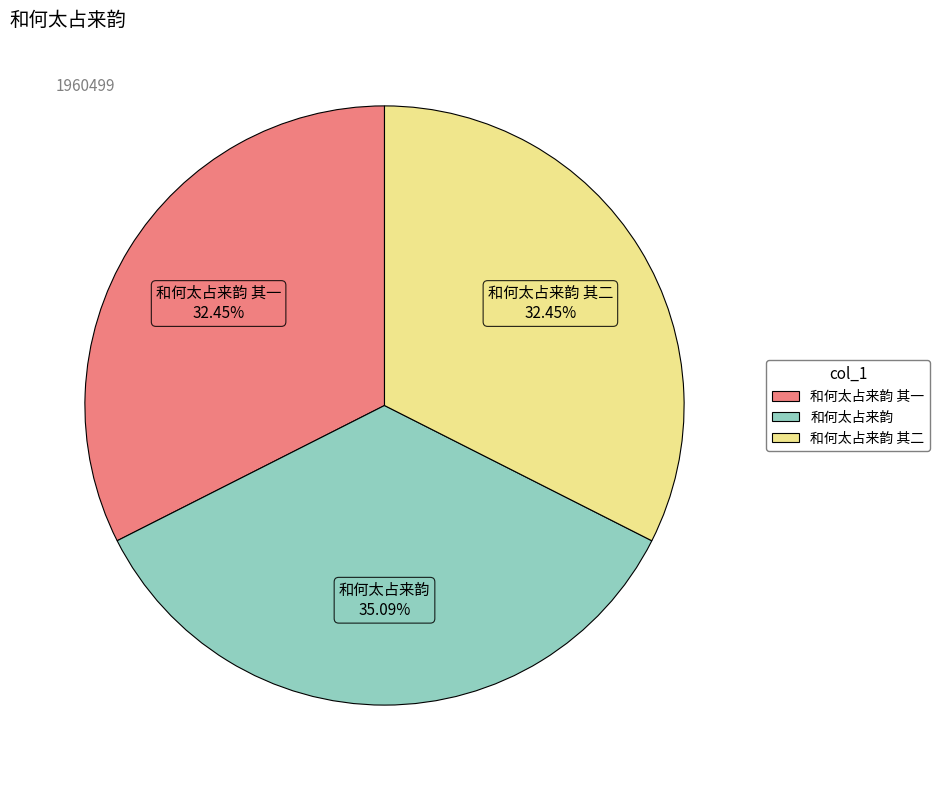

Does any single category account for the majority?

No